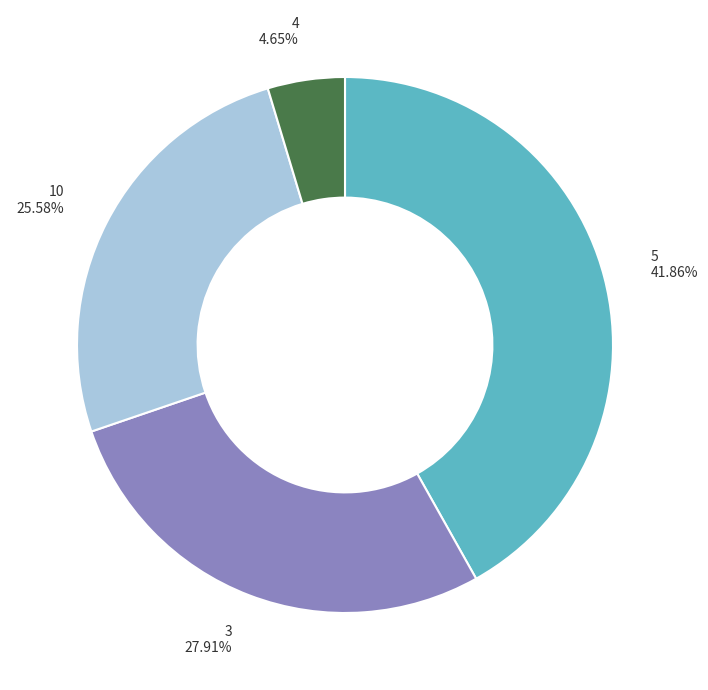

How many segments does this pie chart have?

4